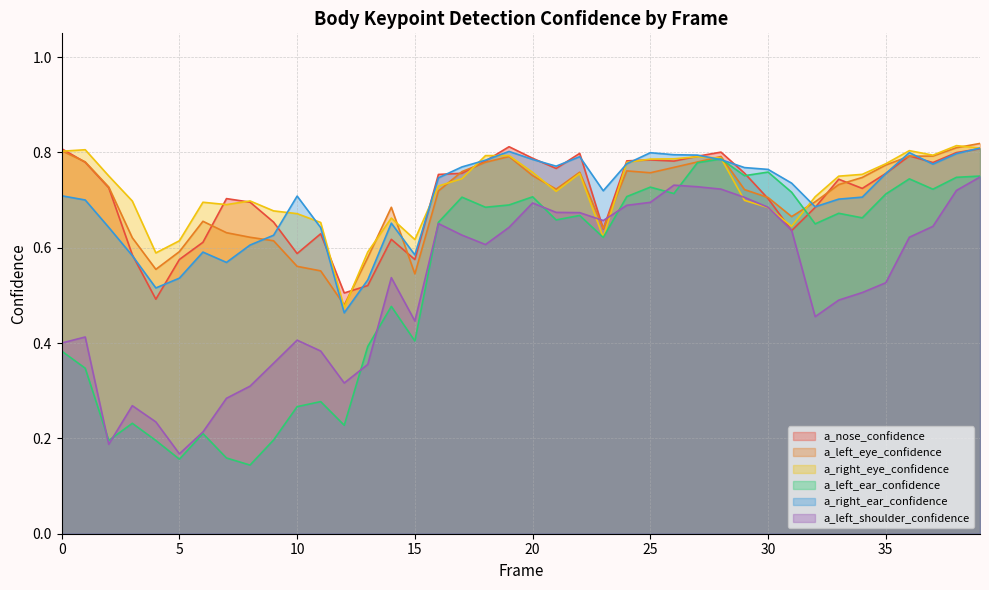

How many intersections are there between a_left_eye_confidence and a_right_eye_confidence?

12